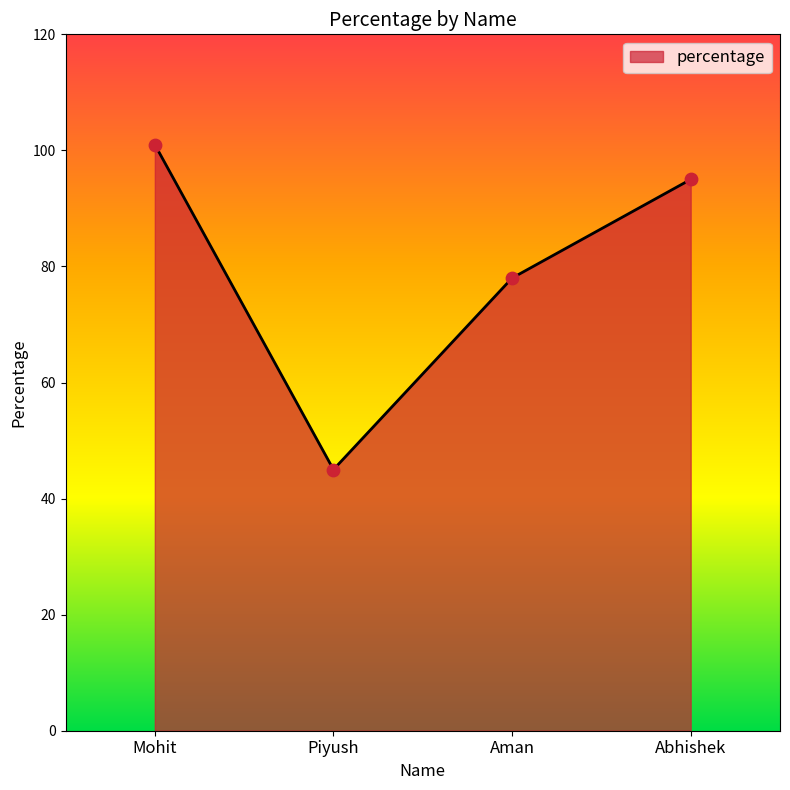

What is the change in value from Mohit to Aman?

-23